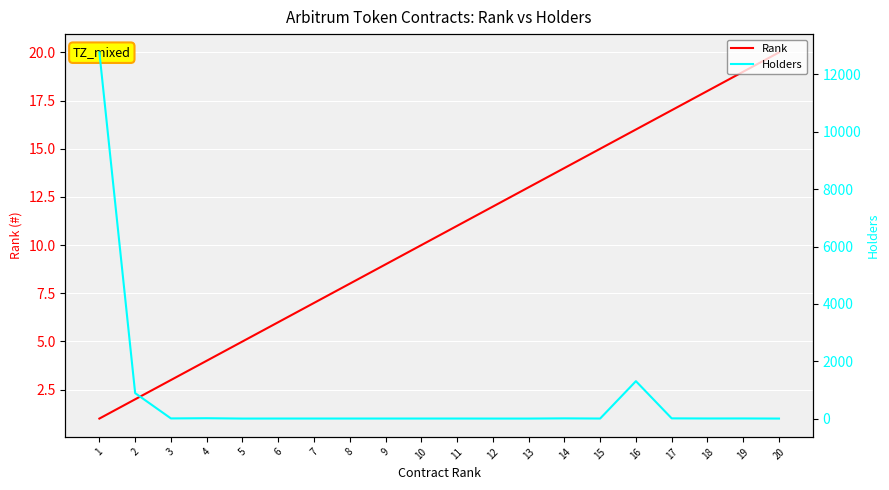

At 15, list the series in order from largest to smallest.

Rank, Holders